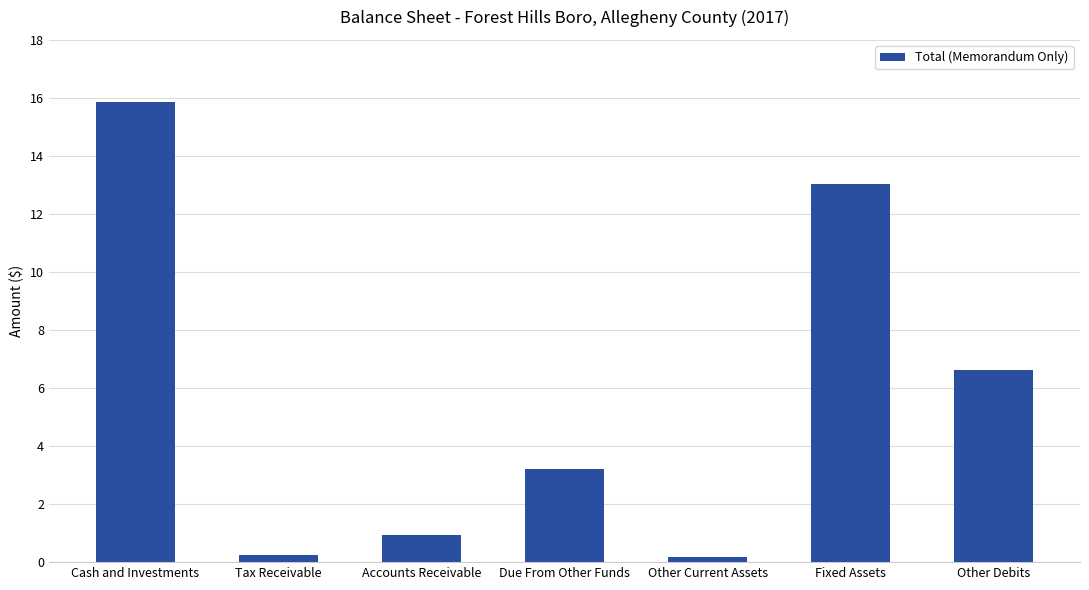

Does the chart contain any negative values?

No